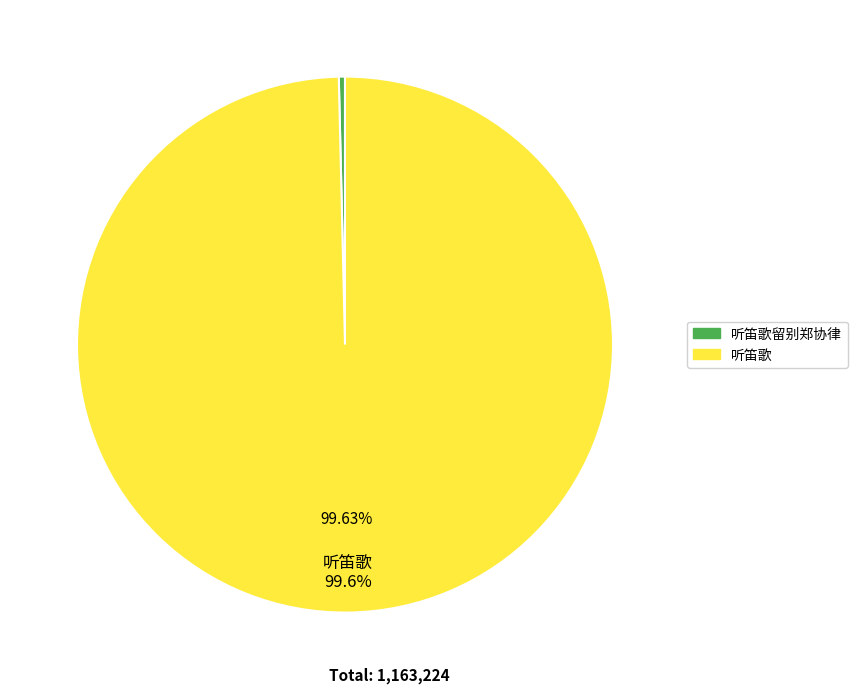

Which slice is the smallest?

听笛歌留别郑协律